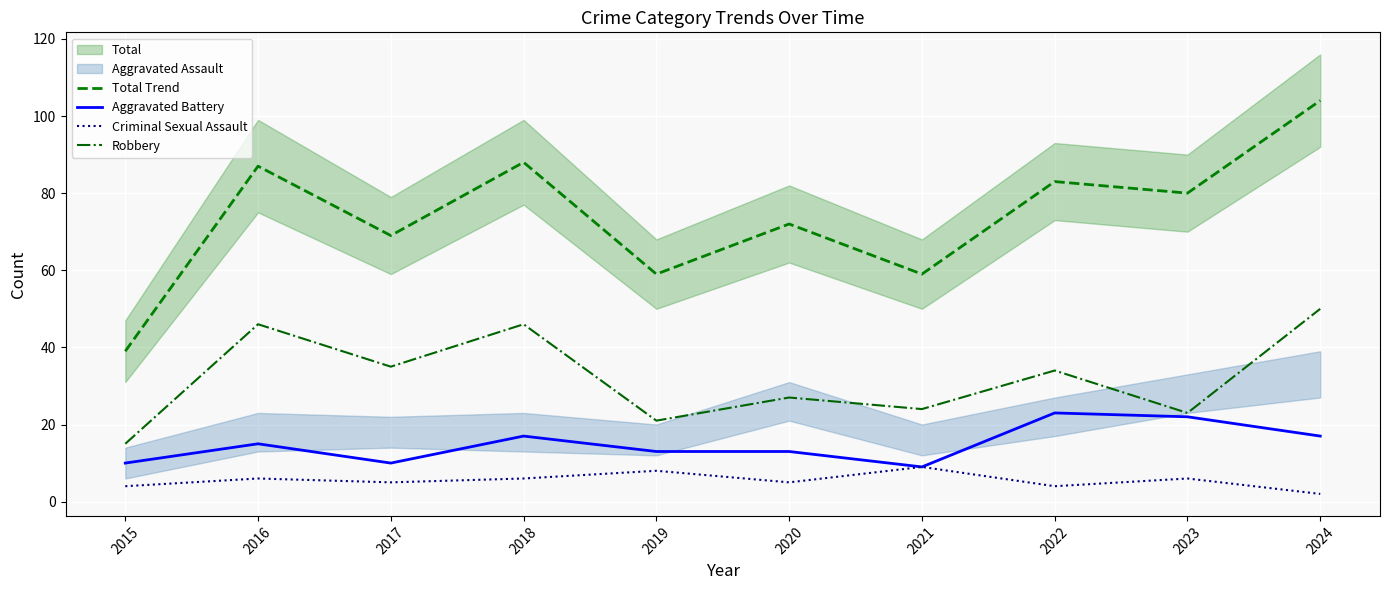

At which category is the sum across all series the highest?

2024